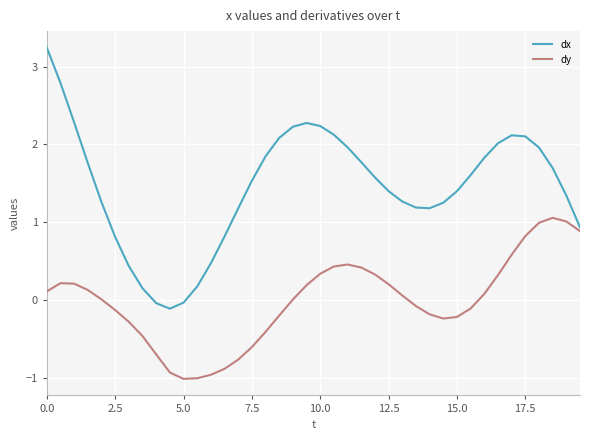

List the series in order of their peak value, lowest first.

dy, dx